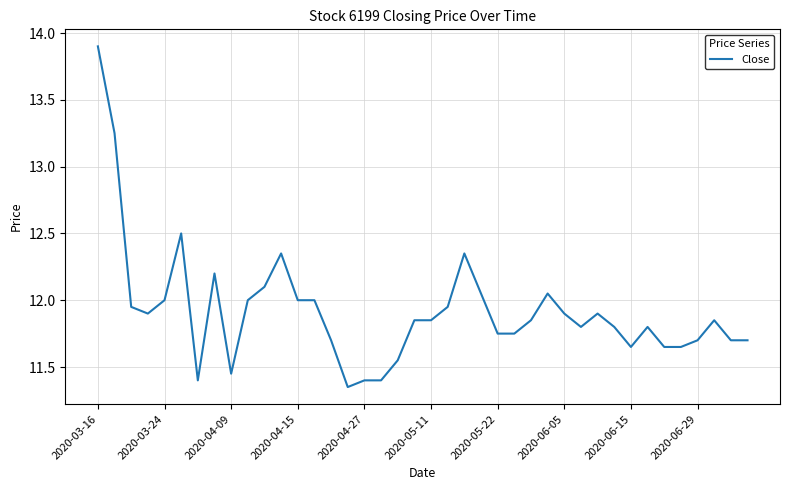

What is the maximum value shown in the chart?

13.9